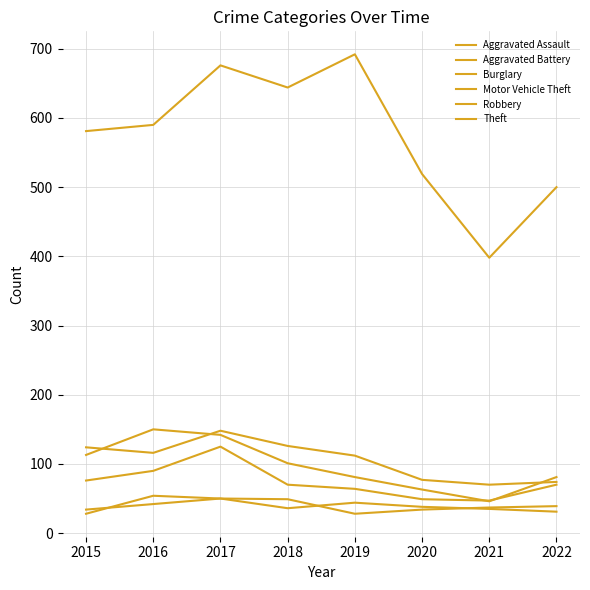

Does the chart display data point markers on the line(s)?

No